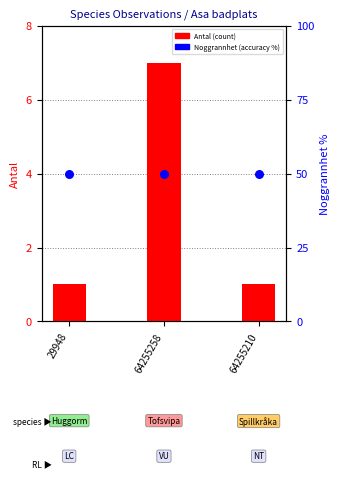

Which series has the largest Y range (max minus min)?

Antal (count)